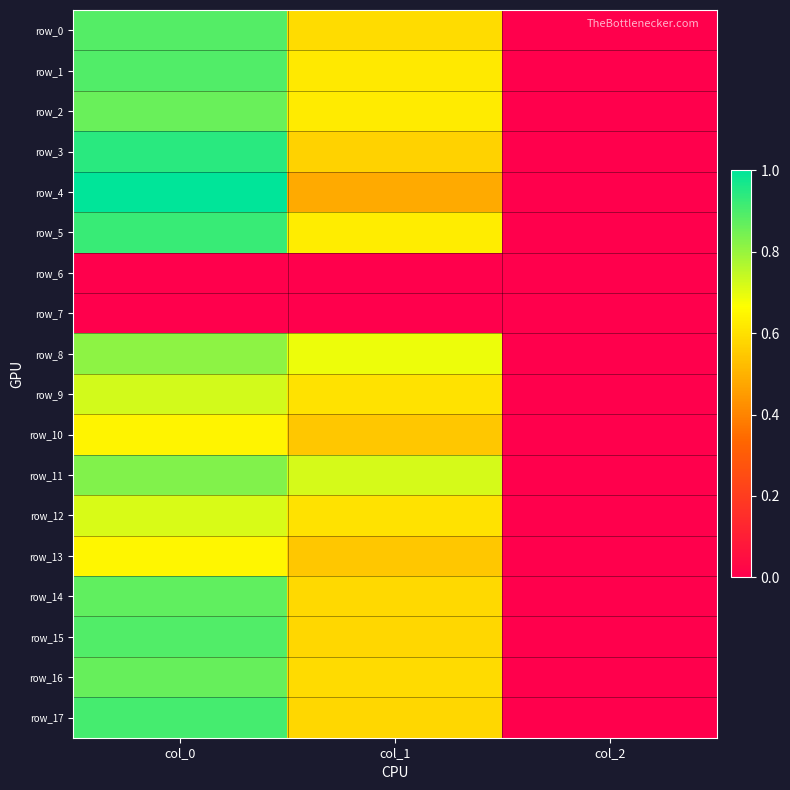

Reading right to left, what are all the values shown in this chart?

row_0: col_2=0.0	col_1=0.6	col_0=0.9
row_1: col_2=0.0	col_1=0.6	col_0=0.9
row_2: col_2=0.0	col_1=0.6	col_0=0.9
row_3: col_2=0.0	col_1=0.6	col_0=0.9
row_4: col_2=0.0	col_1=0.5	col_0=1.0
row_5: col_2=0.0	col_1=0.6	col_0=0.9
row_6: col_2=0.0	col_1=0.0	col_0=0.0
row_7: col_2=0.0	col_1=0.0	col_0=0.0
row_8: col_2=0.0	col_1=0.7	col_0=0.8
row_9: col_2=0.0	col_1=0.6	col_0=0.7
row_10: col_2=0.0	col_1=0.5	col_0=0.6
row_11: col_2=0.0	col_1=0.7	col_0=0.8
row_12: col_2=0.0	col_1=0.6	col_0=0.7
row_13: col_2=0.0	col_1=0.5	col_0=0.6
row_14: col_2=0.0	col_1=0.6	col_0=0.9
row_15: col_2=0.0	col_1=0.6	col_0=0.9
row_16: col_2=0.0	col_1=0.6	col_0=0.9
row_17: col_2=0.0	col_1=0.6	col_0=0.9